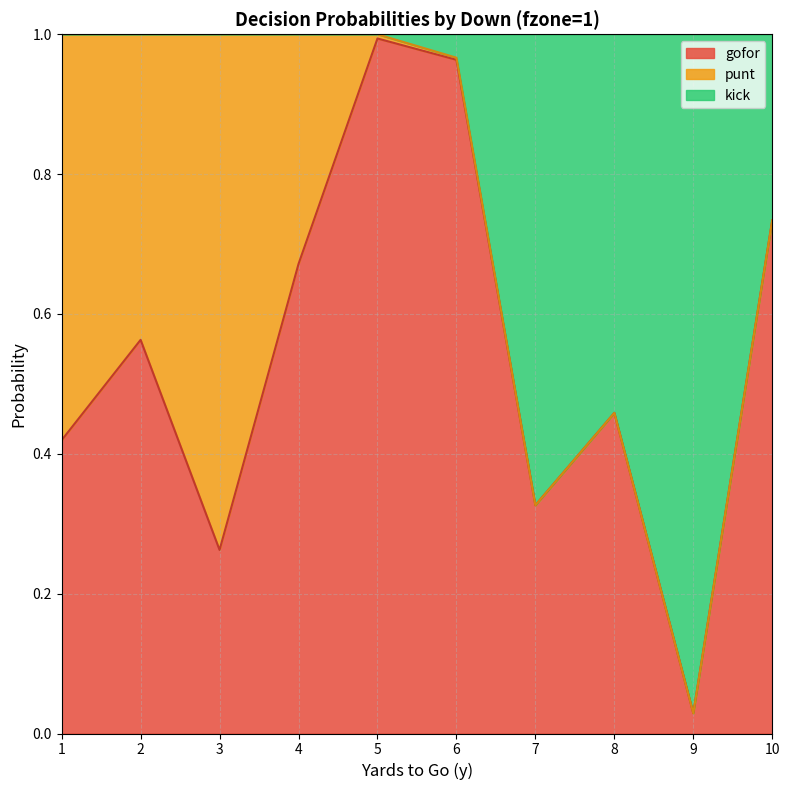

The kick series shows 0.5 at 7. True or false?

False